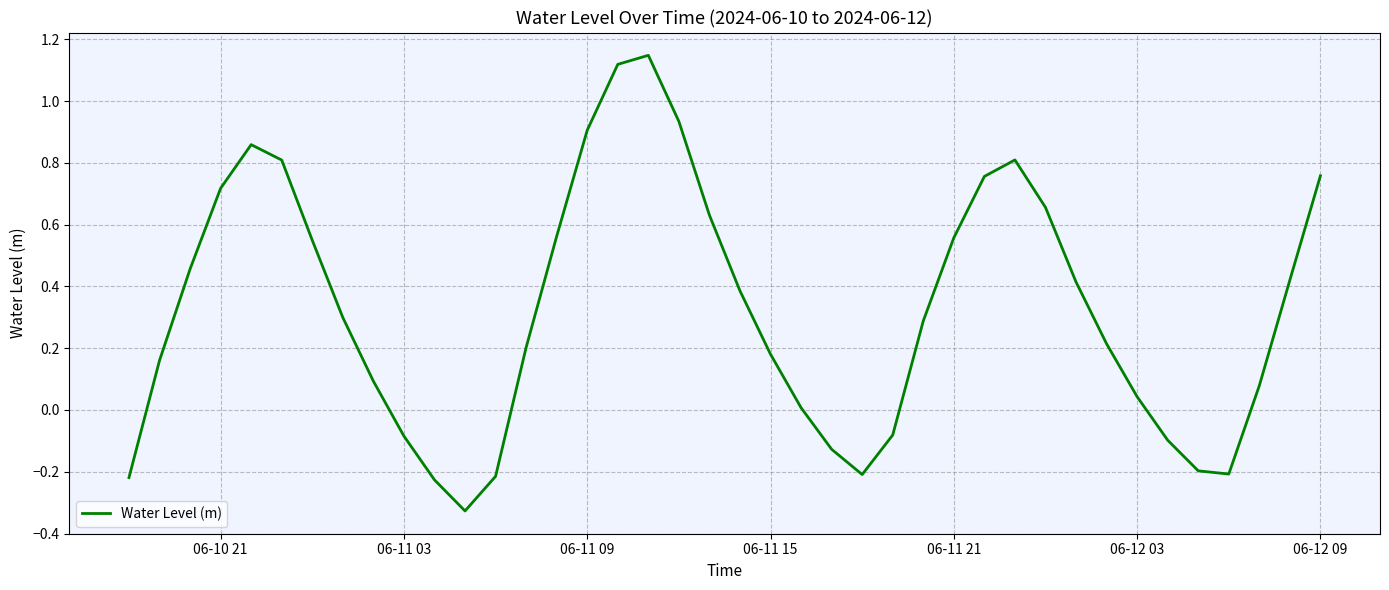

True or false: there are more than 1 points higher than both neighbors.

True